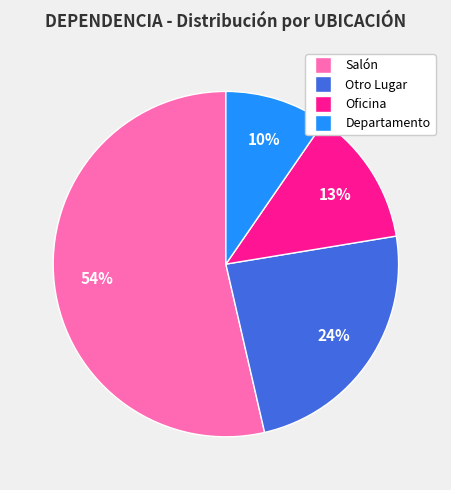

Rank the categories by value from lowest to highest.

Departamento, Oficina, Otro Lugar, Salón